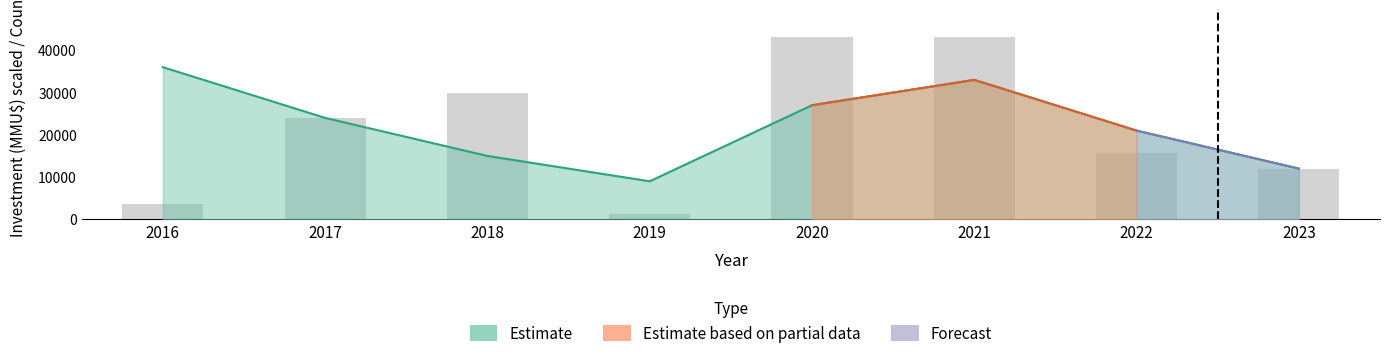

The chart shows a value of 15600 at 2022. True or false?

True